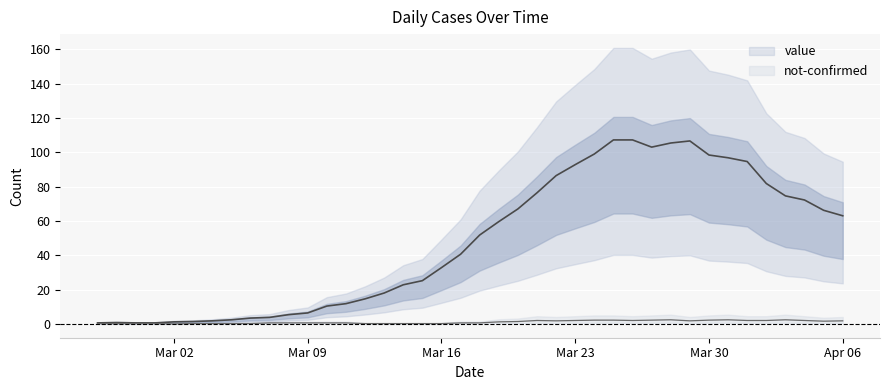

The not-confirmed series shows 0 at 2020-03-15. True or false?

False